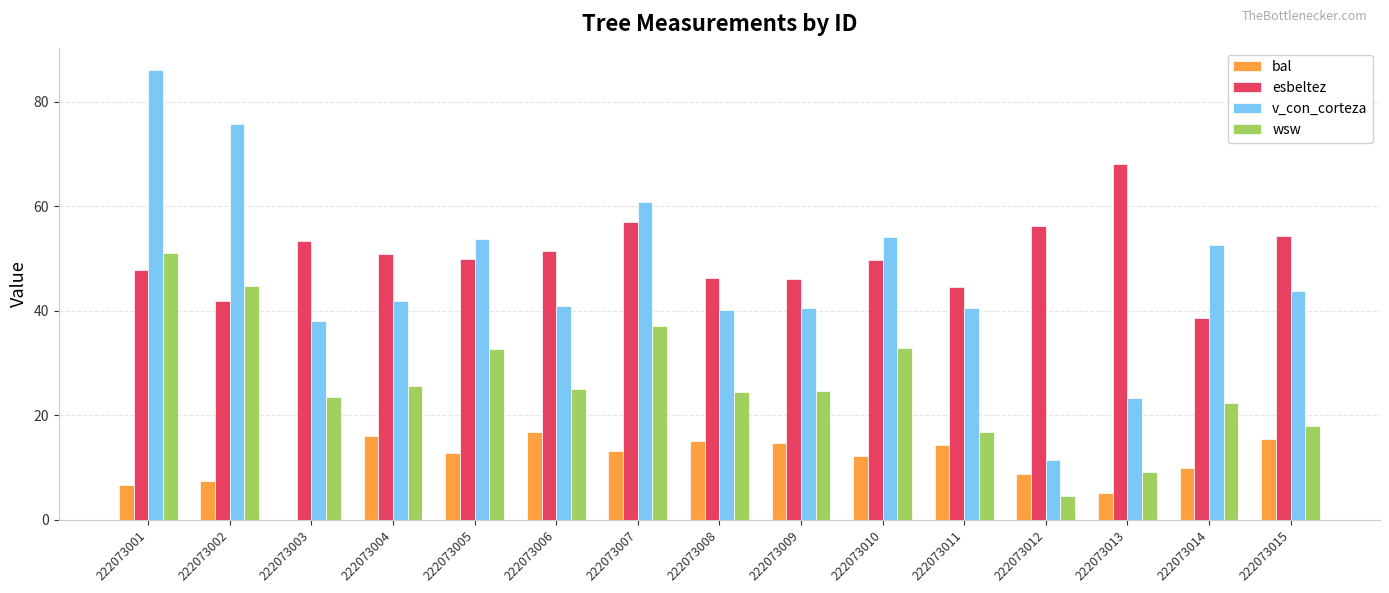

How many groups of bars are there?

15